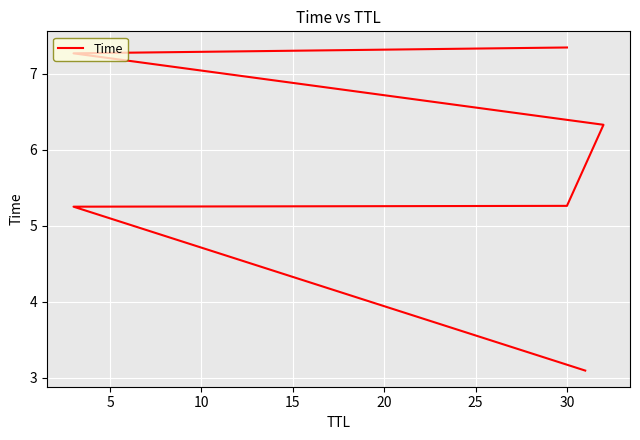

What is the value of the 1st point from the left?

3.1